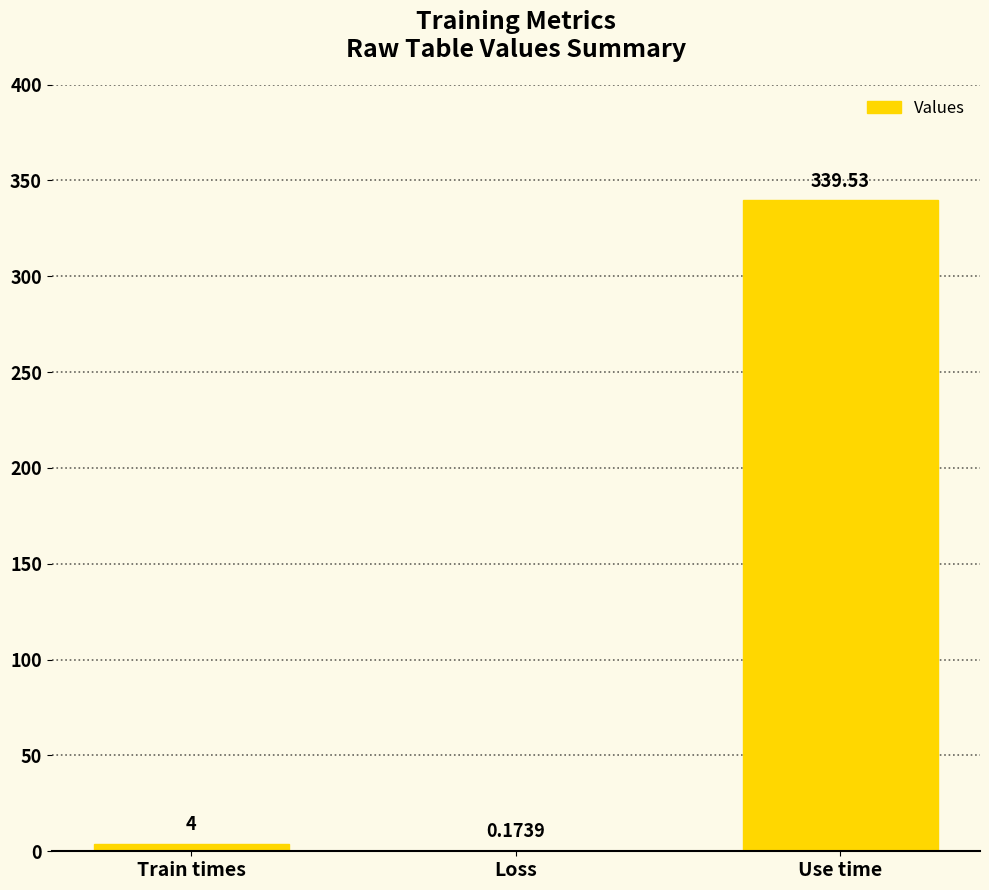

Where is the data nearest to the value 169?

Train times